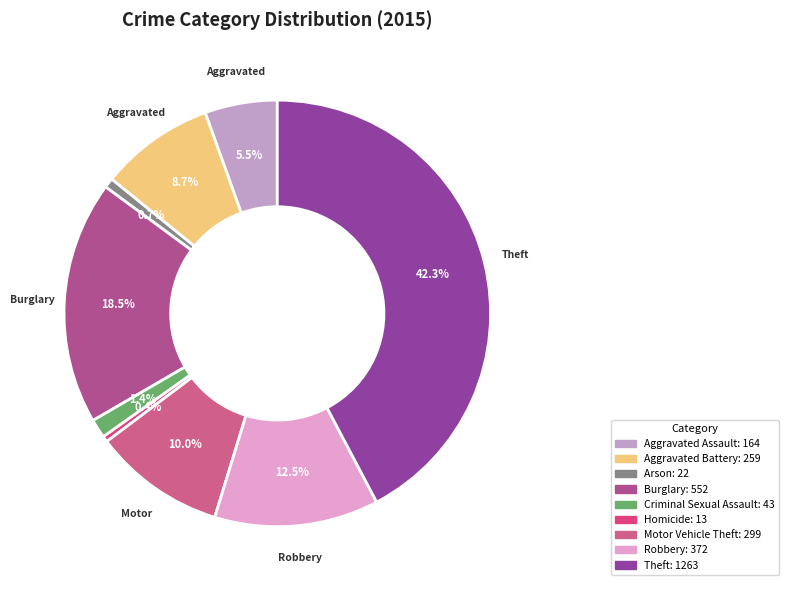

Count the number of slices in the pie.

9